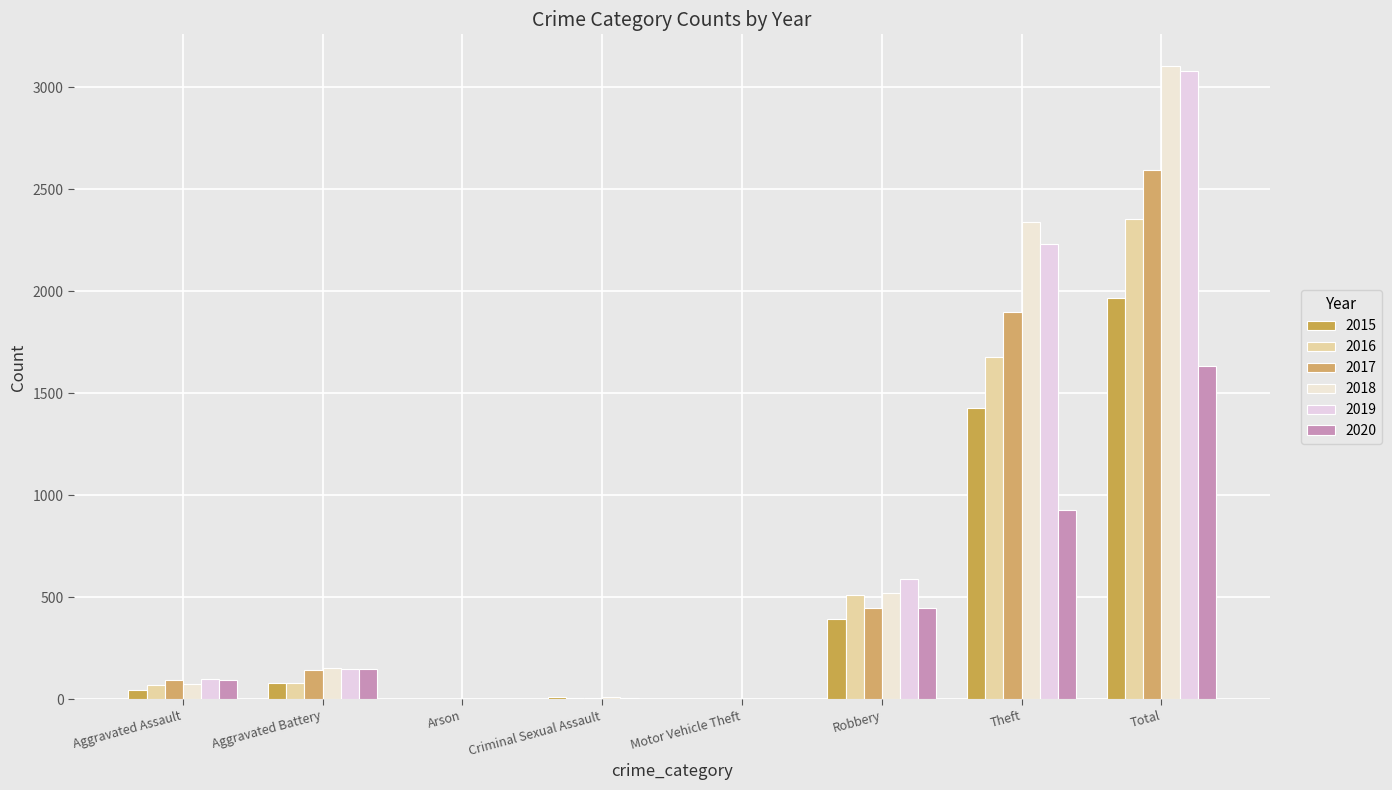

Which series has the widest spread of values?

2018